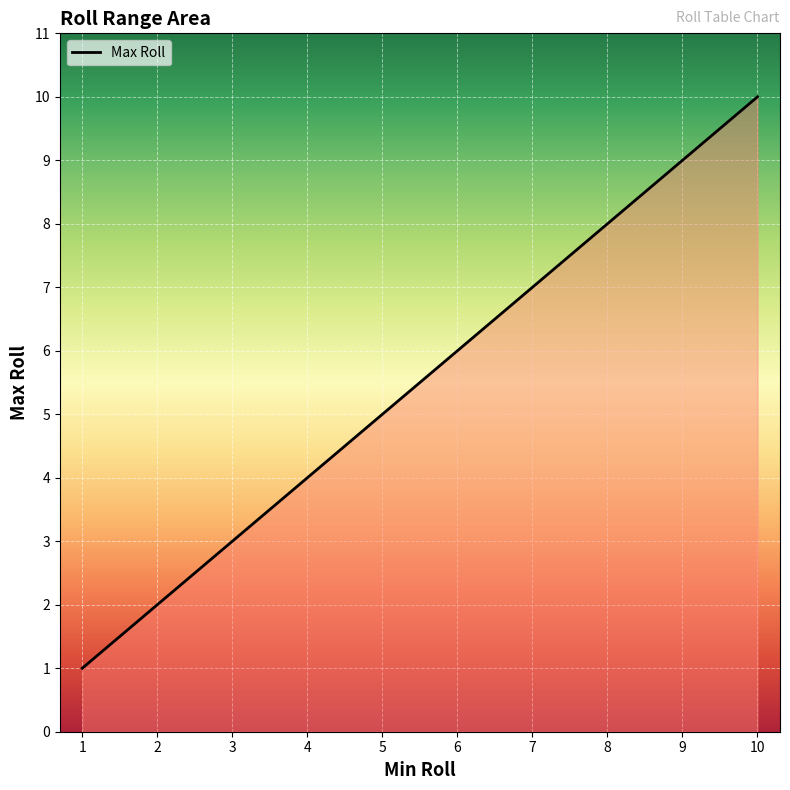

Rank the categories by value from lowest to highest.

1, 2, 3, 4, 5, 6, 7, 8, 9, 10